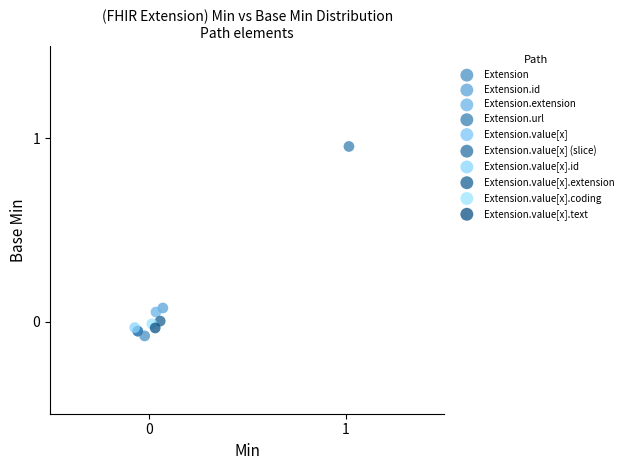

What are all the series names shown in the legend?

Extension, Extension.id, Extension.extension, Extension.url, Extension.value[x], Extension.value[x] (slice), Extension.value[x].id, Extension.value[x].extension, Extension.value[x].coding, Extension.value[x].text